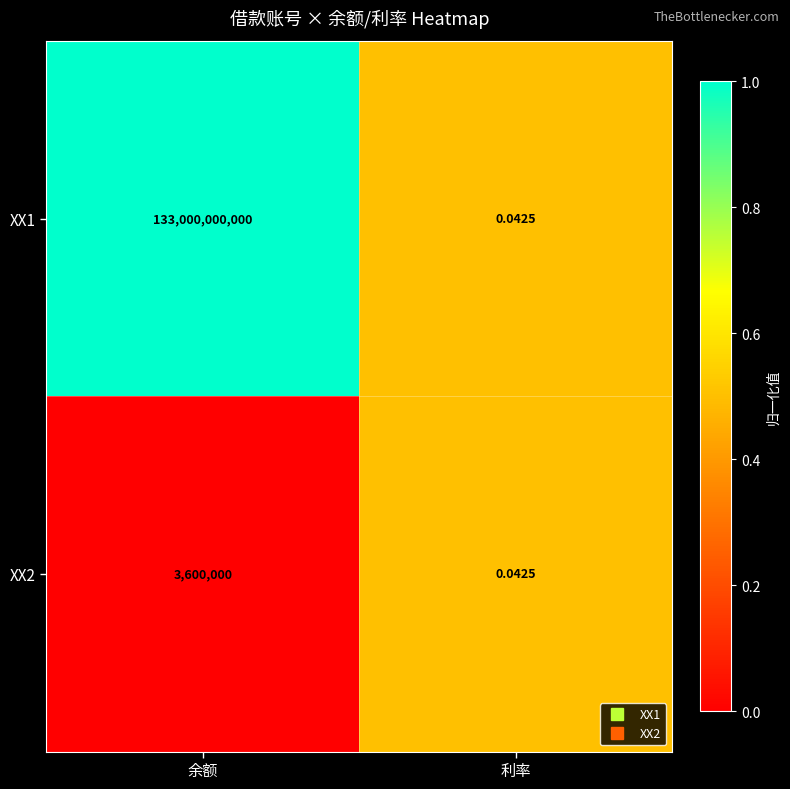

Rank the categories by XX2 value from lowest to highest.

利率, 余额